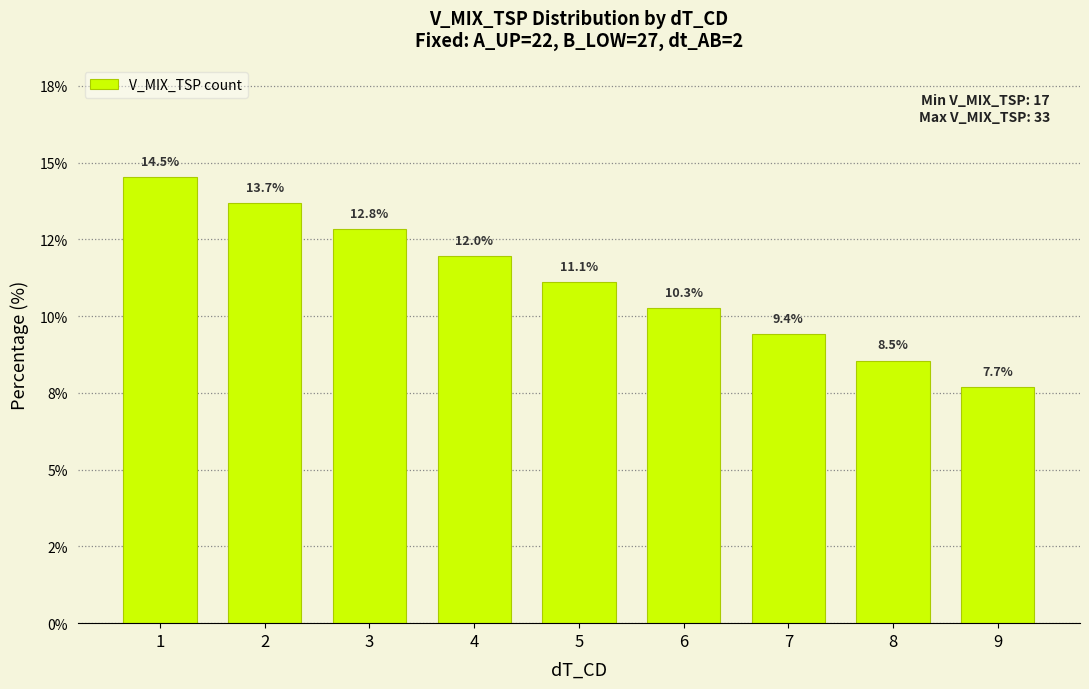

Are the bars horizontal?

No